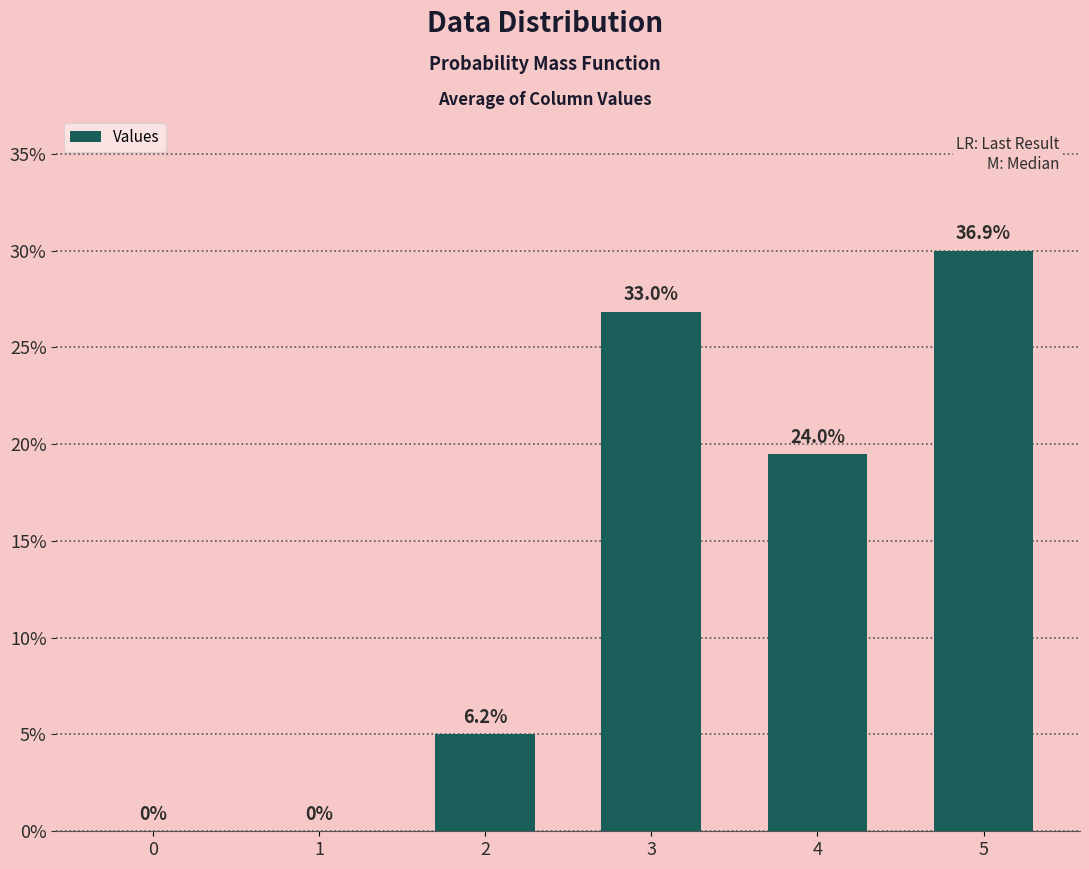

Does the chart contain stacked bars?

No